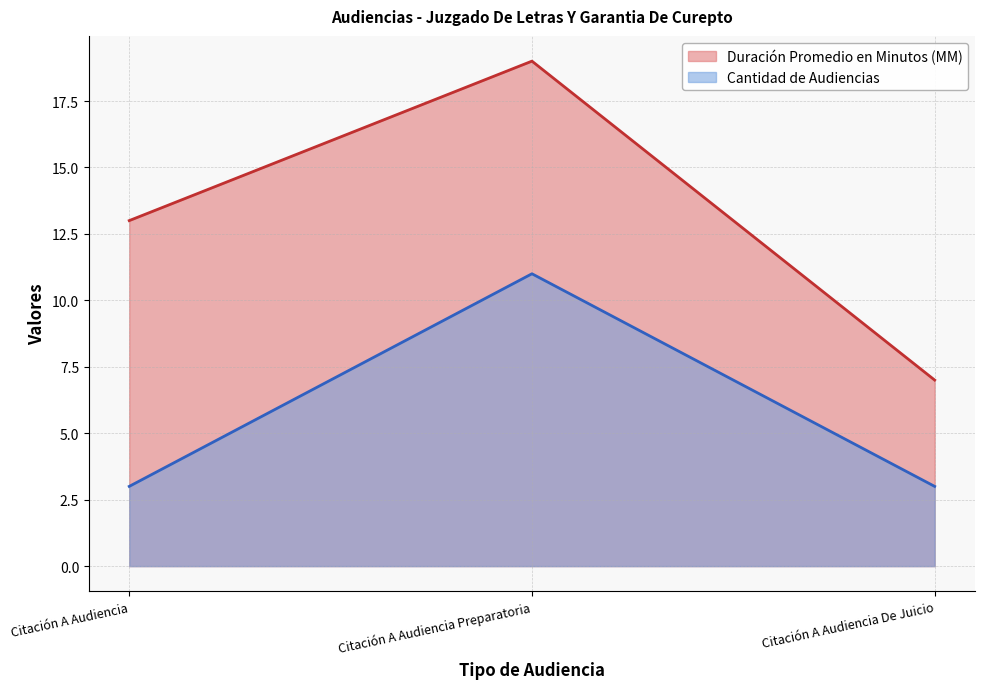

How many lines are shown in the chart?

2